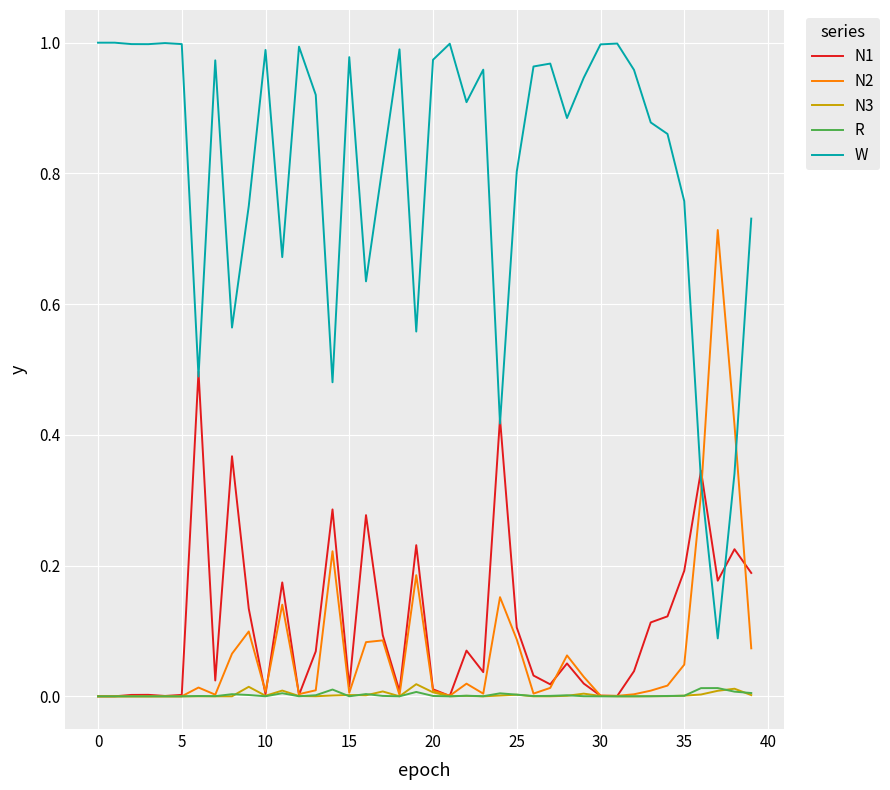

Which series has the largest range (max minus min)?

W